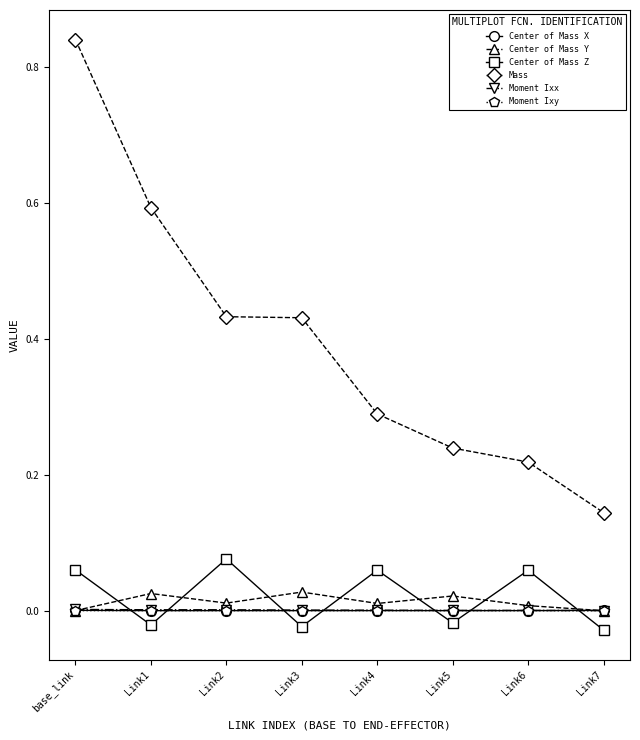

How many intersections are there between Center of Mass X and Center of Mass Z?

7